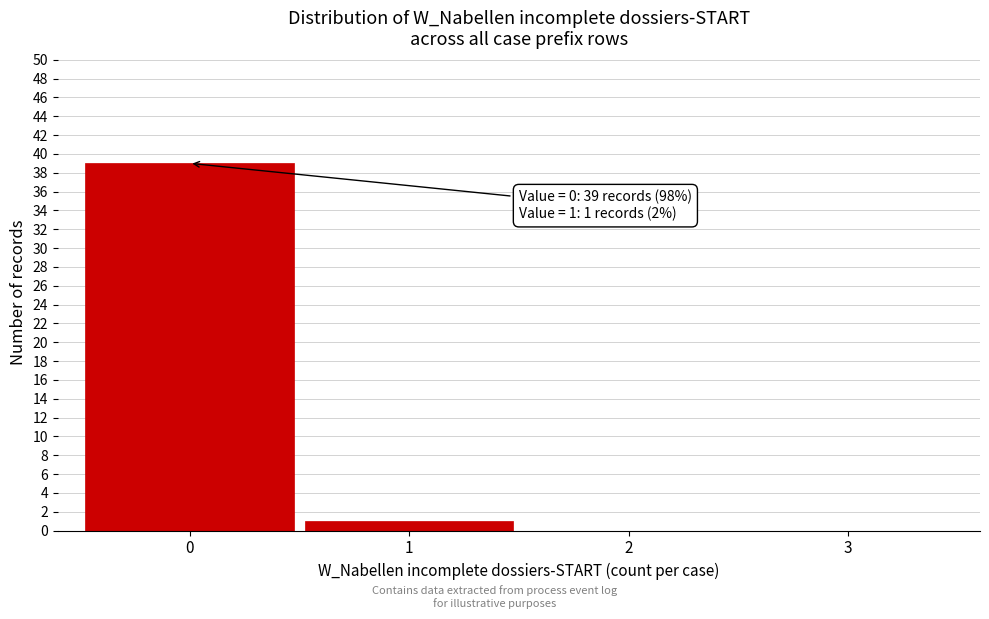

Over which range of the x-axis is the bar tallest?

-0.5 to 0.5